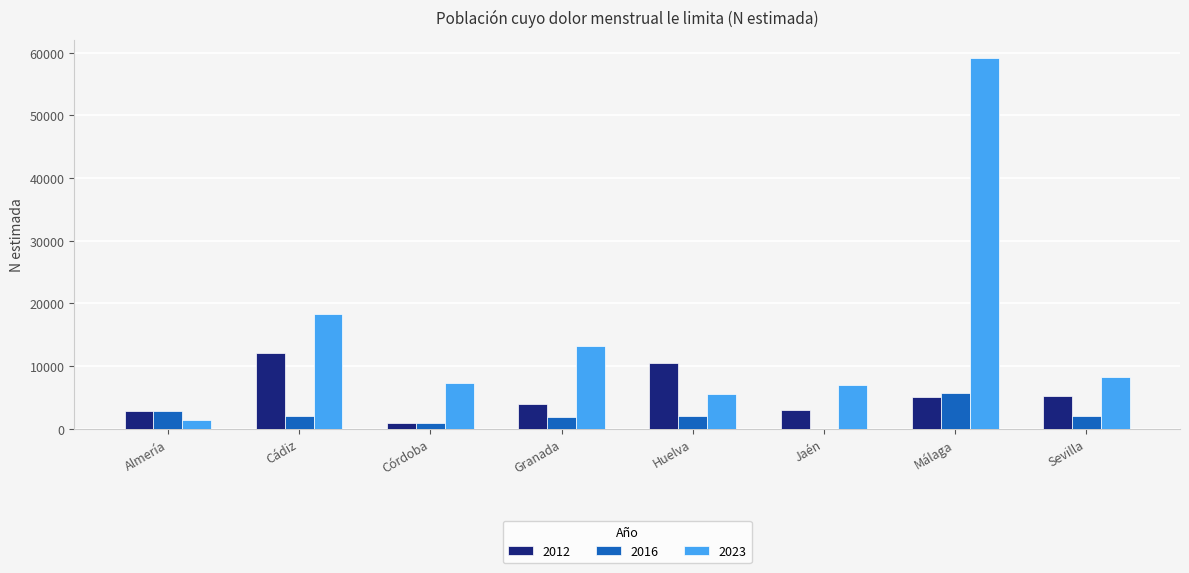

Which category has the highest value in the 2012 series?

Cádiz